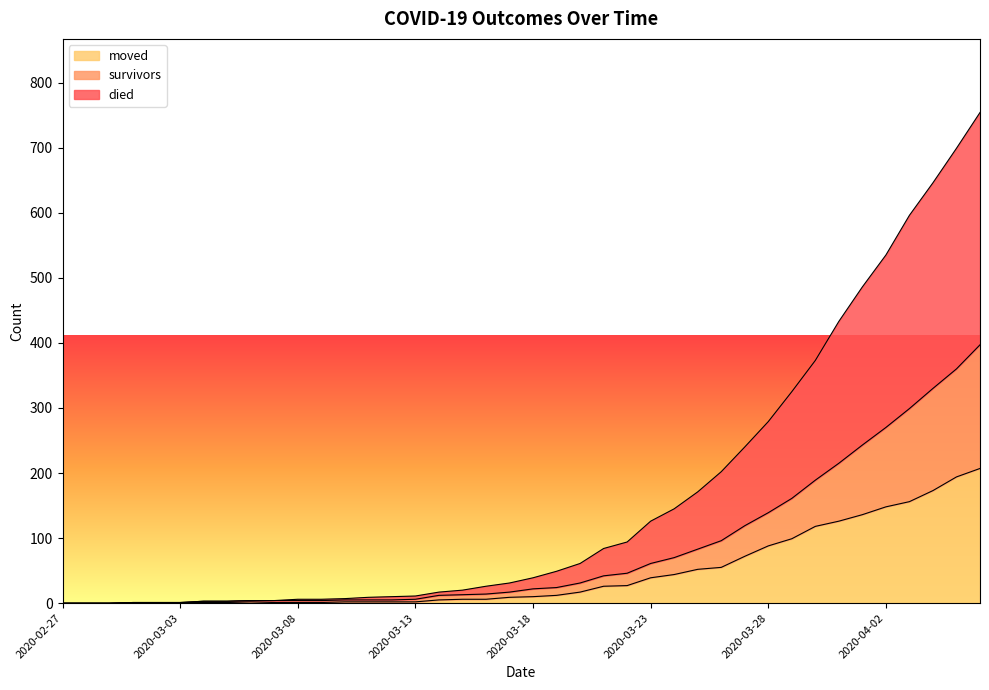

What is the label of the 32nd point from the right?

2020-03-06